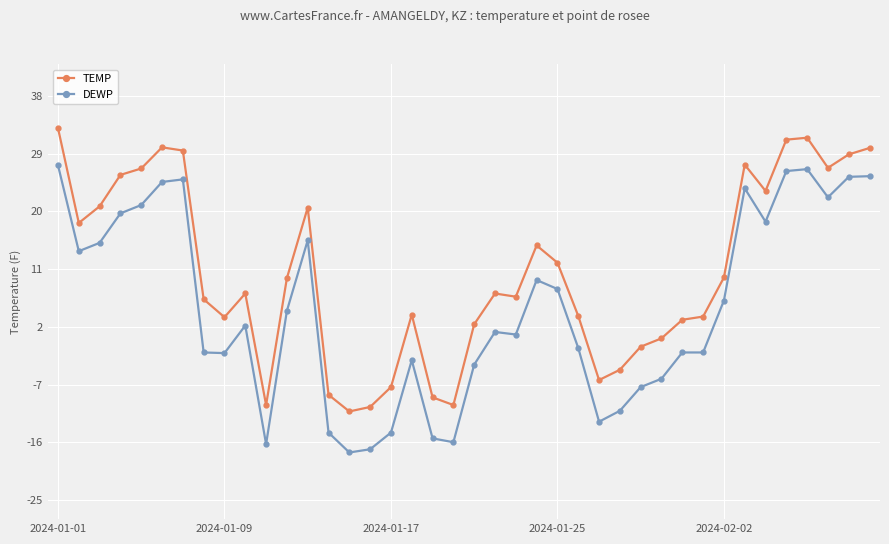

True or false: TEMP has more than 0 points higher than both neighbors.

True